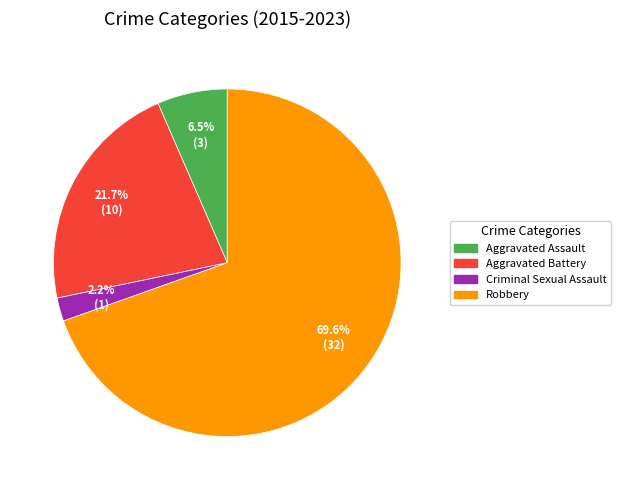

How many slices are in this pie chart?

4